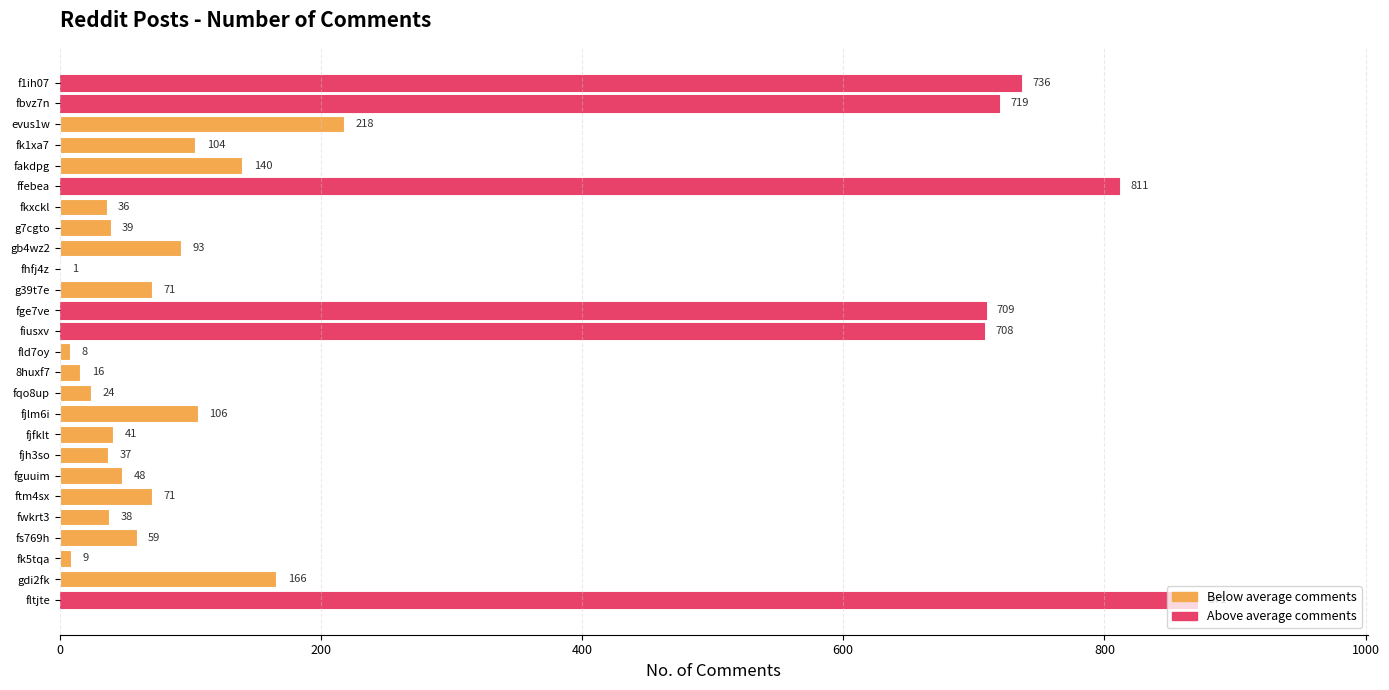

How many series are shown in this chart?

1